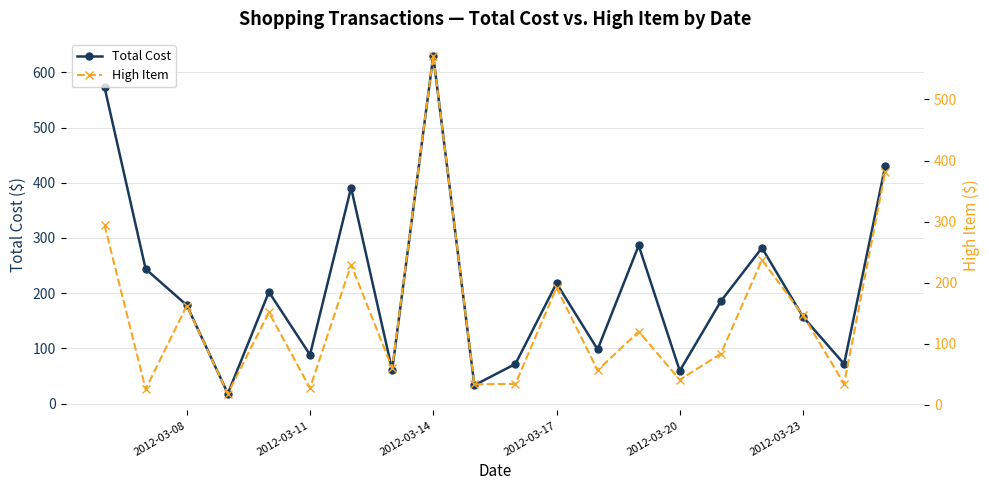

Rank the series by their maximum value, from lowest to highest.

High Item, Total Cost